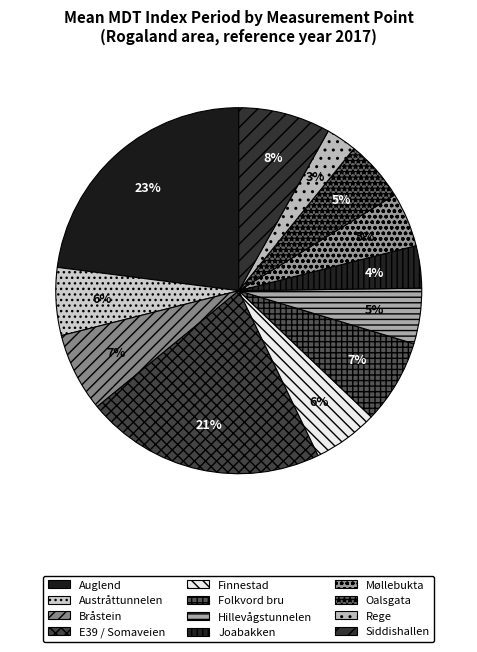

Does E39 / Somaveien represent more than half of the total?

No